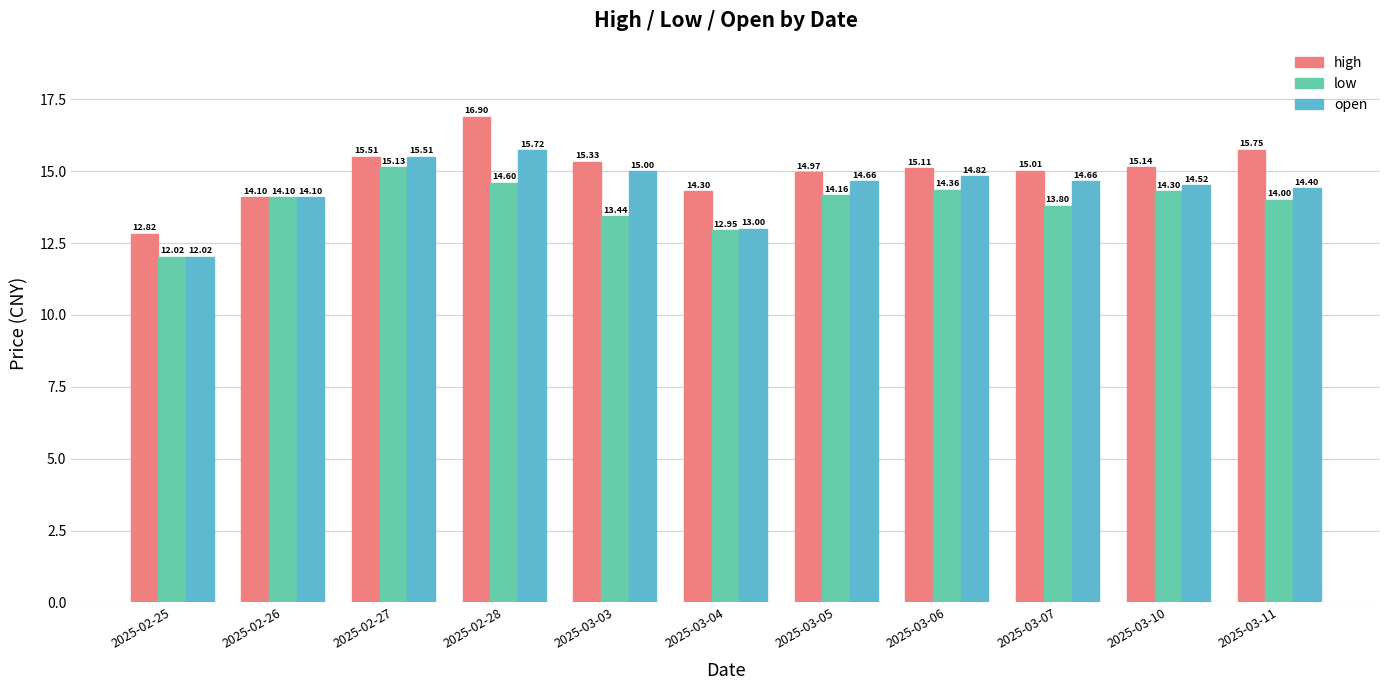

What is the label of the 2nd bar from the right?

2025-03-10